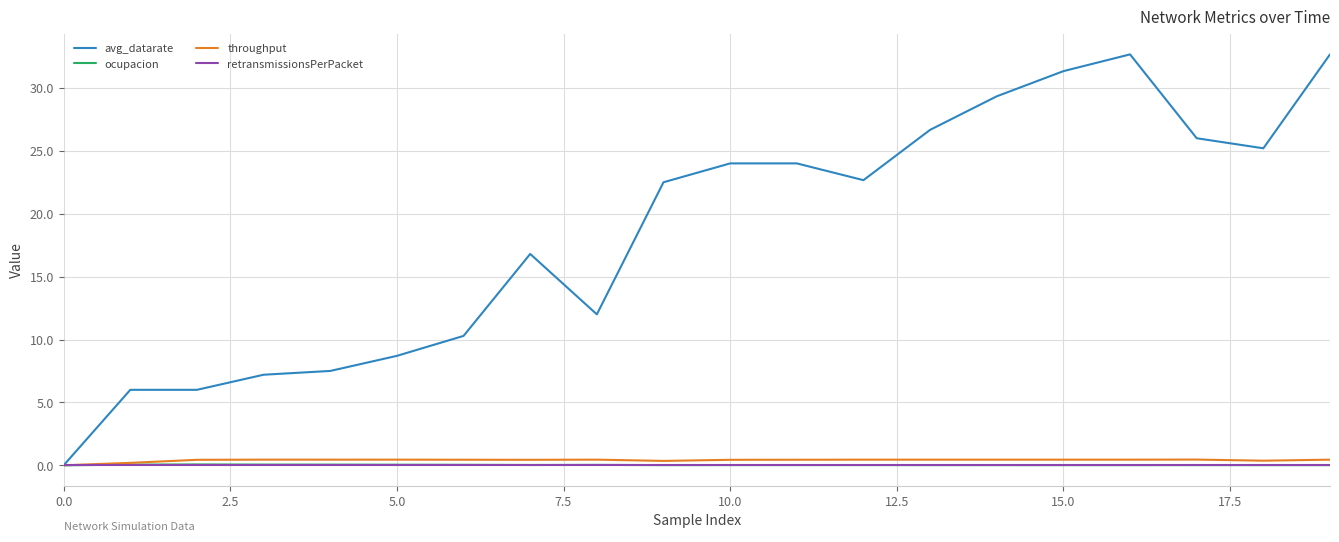

What is the greatest value displayed?

32.7